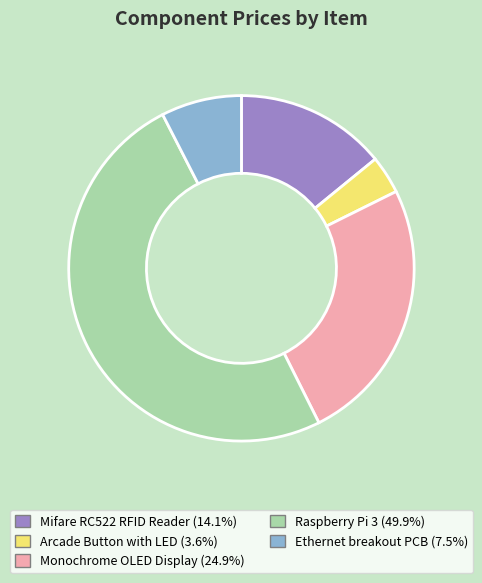

Does Monochrome OLED Display represent more than half of the total?

No